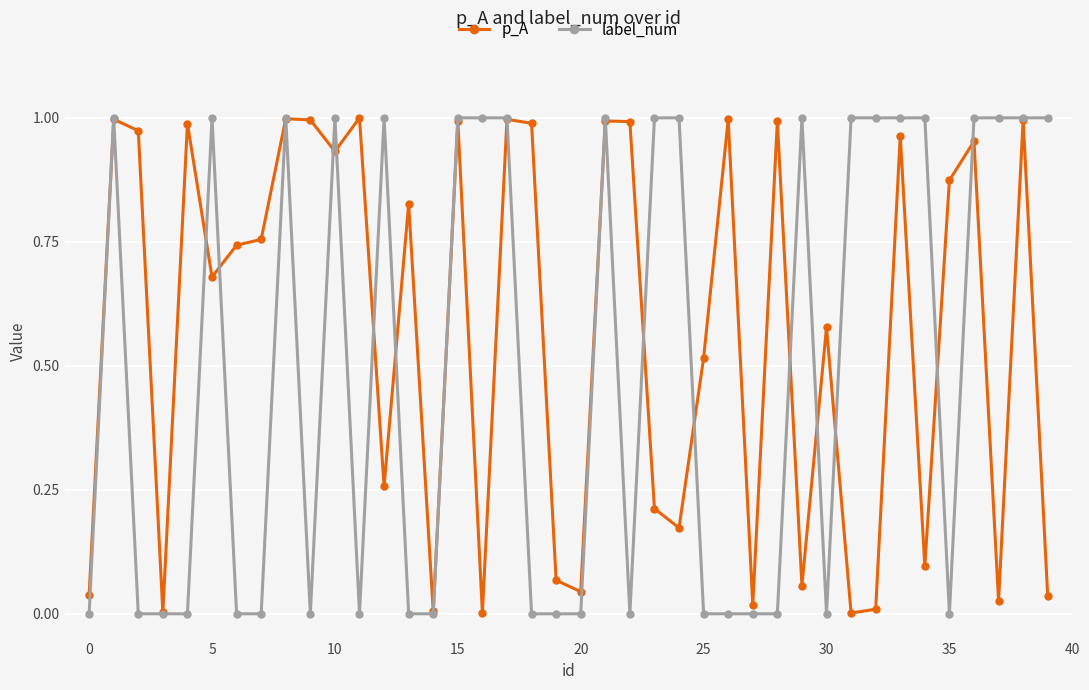

Which series has the widest spread of values?

label_num